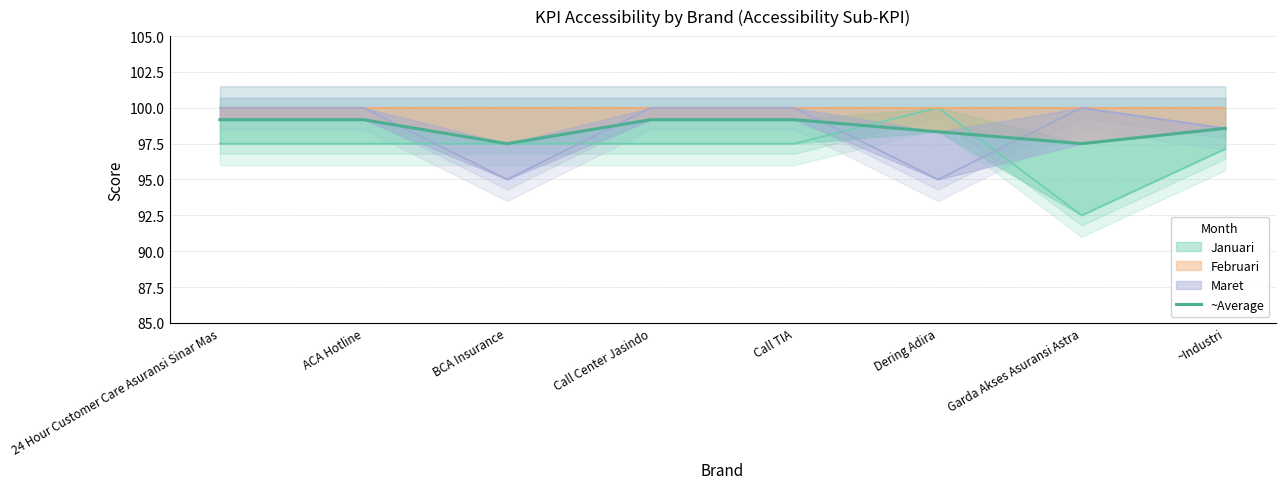

Where is the data nearest to the value 98?

Dering Adira